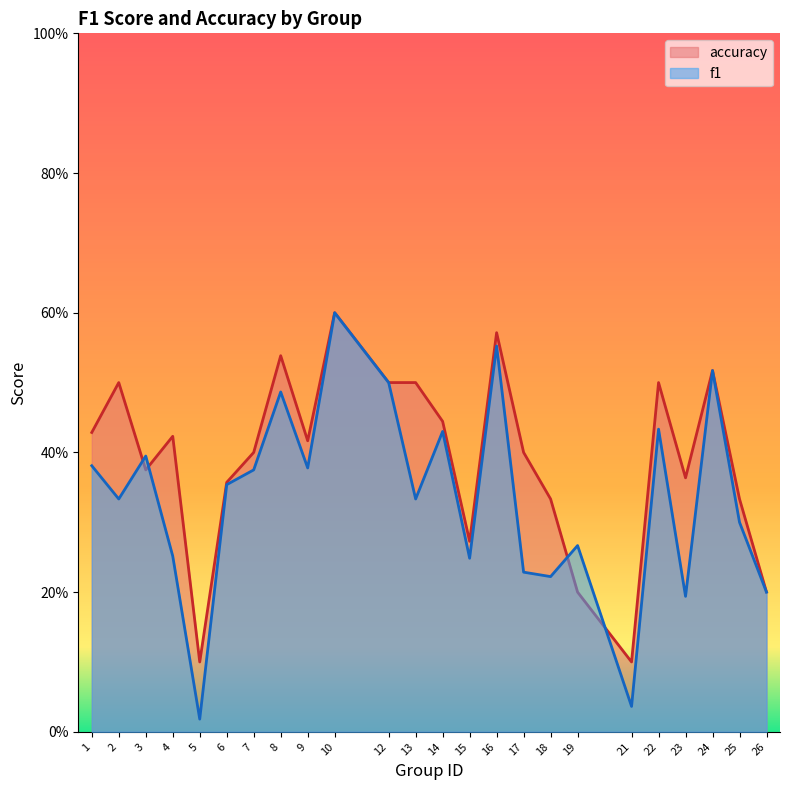

Which series has the largest total across all categories?

accuracy